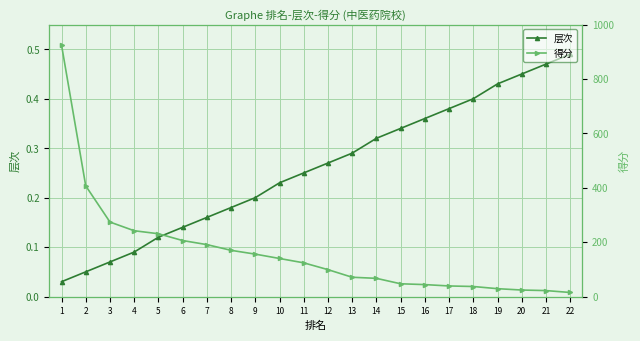

At which label is 得分 closest to 470?

2